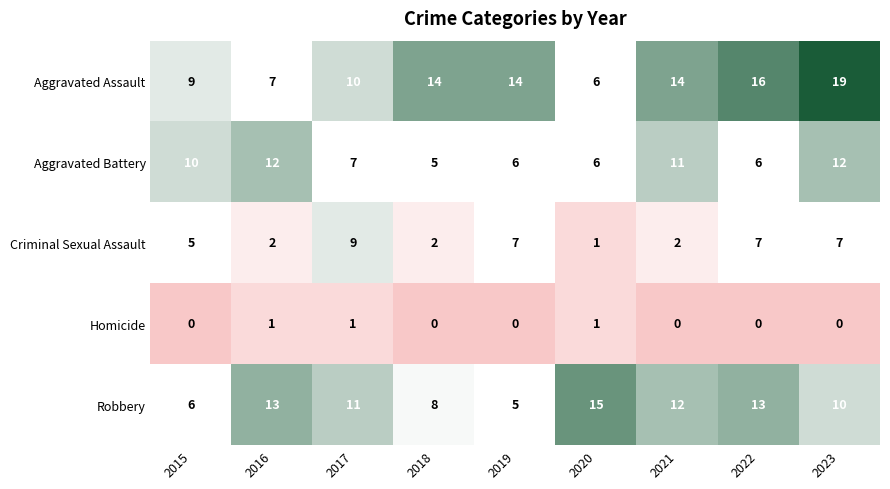

Which label corresponds to the largest value in the chart?

2023